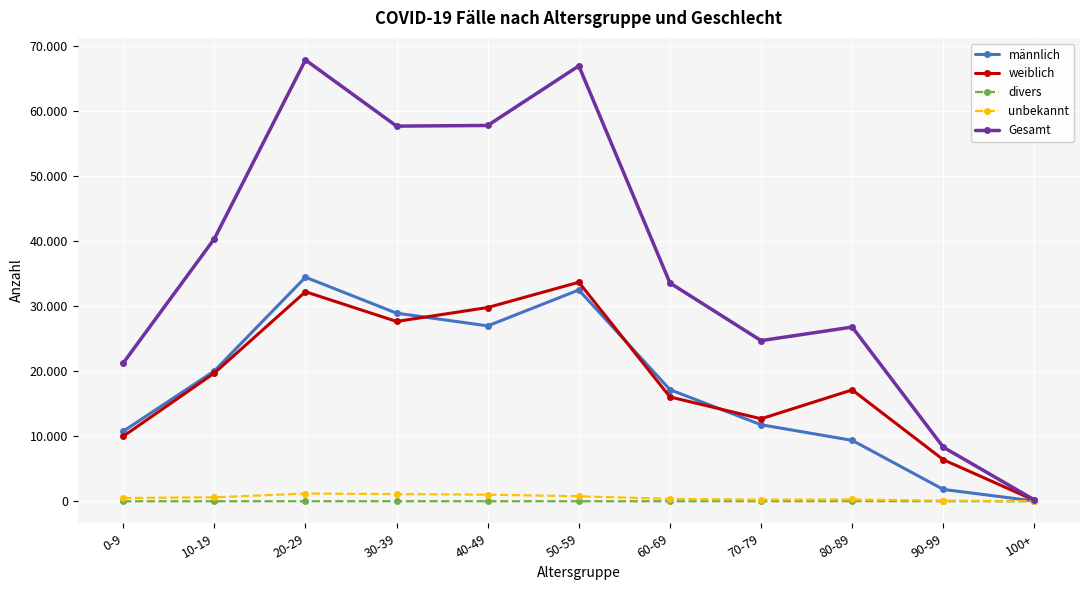

Reading right to left, what are all the values shown in this chart?

männlich: 44	1822	9371	11770	17165	32508	26982	28934	34467	20046	10766
weiblich: 154	6390	17133	12690	16047	33692	29805	27662	32228	19722	9996
divers: 0	5	18	6	4	6	4	9	5	3	1
unbekannt: 7	99	274	248	366	770	1020	1105	1187	607	498
Gesamt: 205	8316	26796	24714	33582	66976	57811	57710	67887	40378	21261